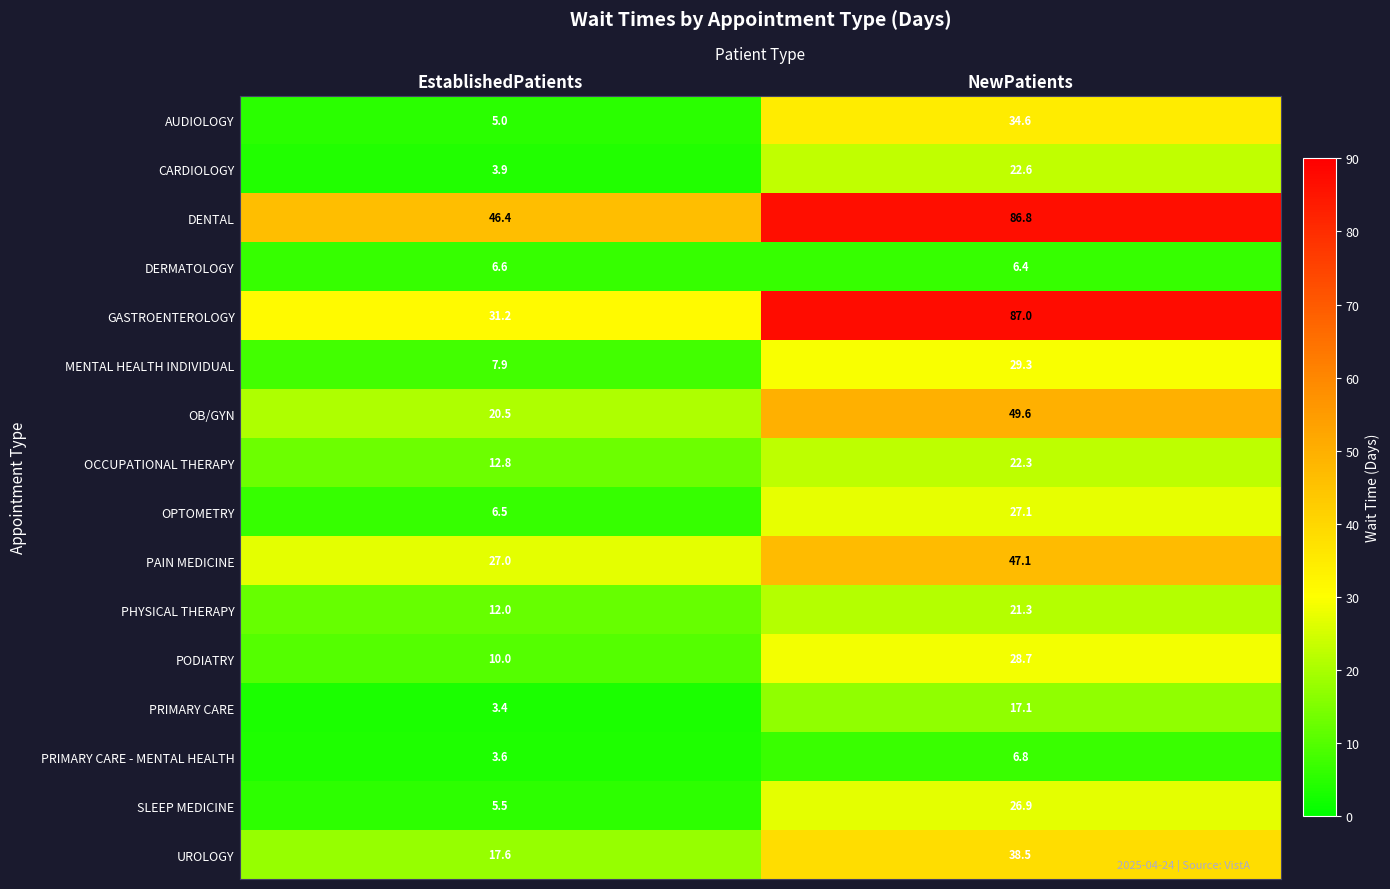

Which label corresponds to the smallest value in the chart?

EstablishedPatients